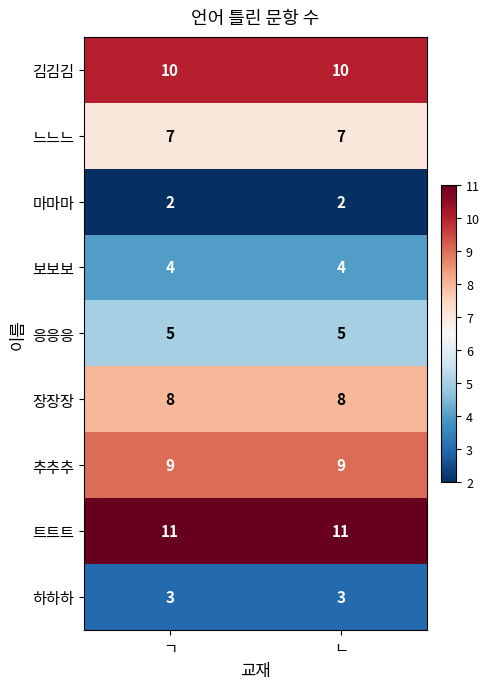

What is the sum of the 보보보 values at ㄱ and ㄴ?

8